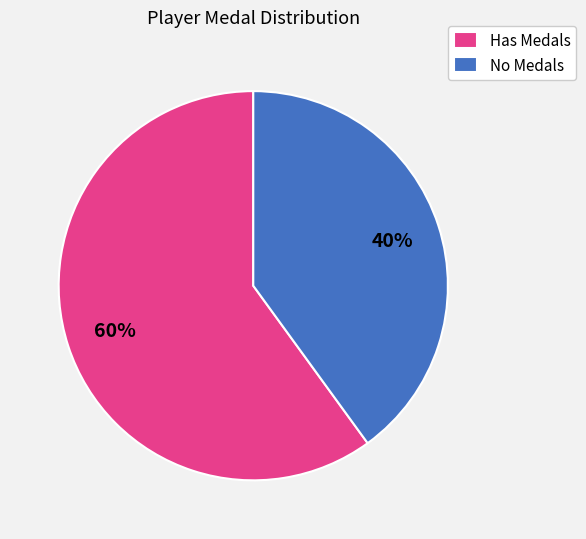

Which slice is the largest?

Has Medals